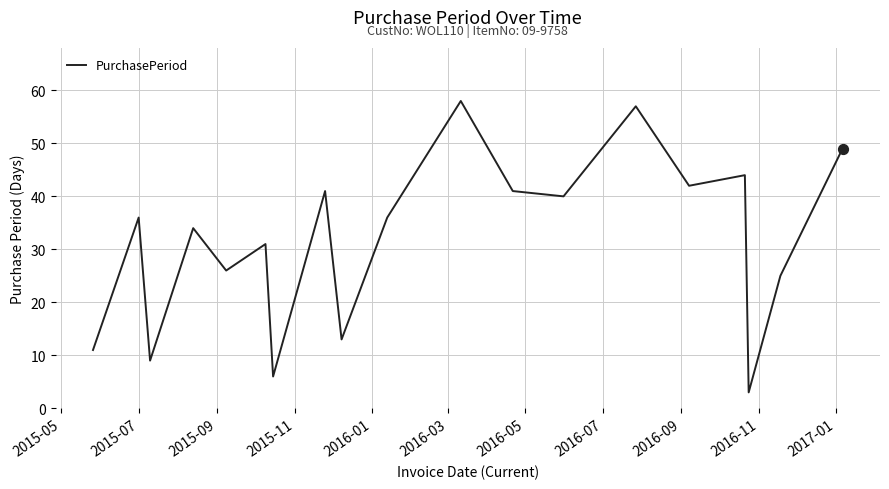

What is the maximum value shown in the chart?

58